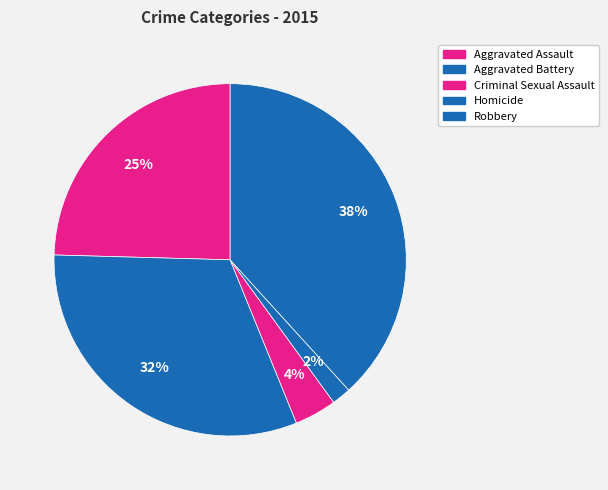

Which slice is the largest?

Robbery